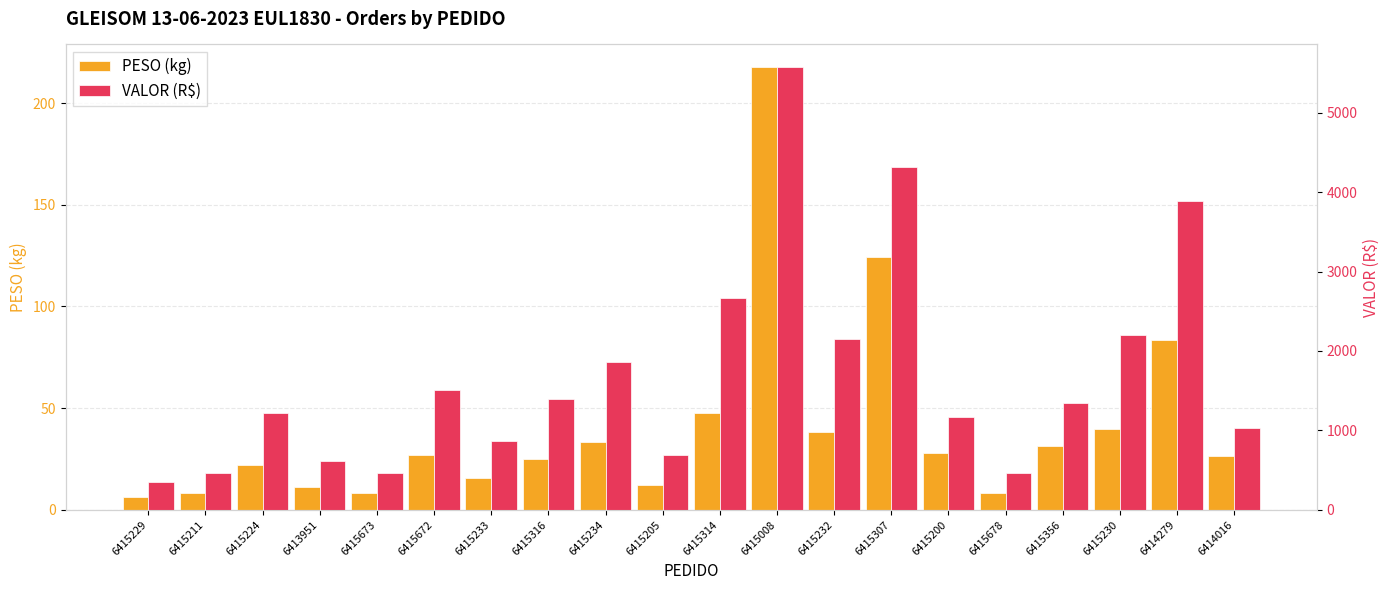

At 6415230, list the series in order from largest to smallest.

VALOR (R$), PESO (kg)